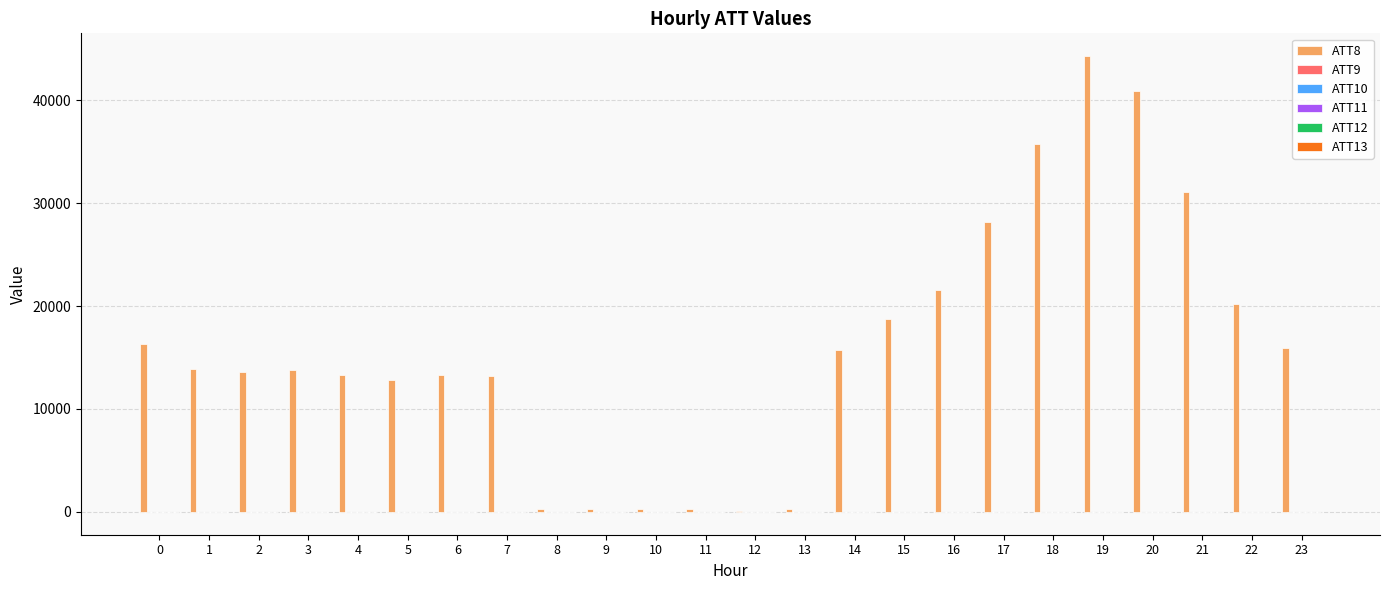

How many distinct data groups are displayed?

6